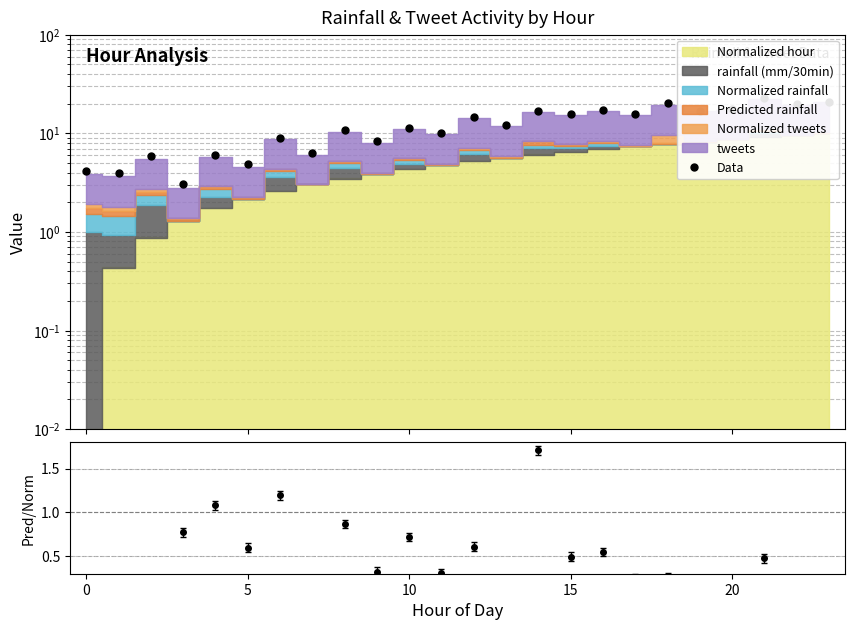

Does the chart have visible grid lines?

Yes